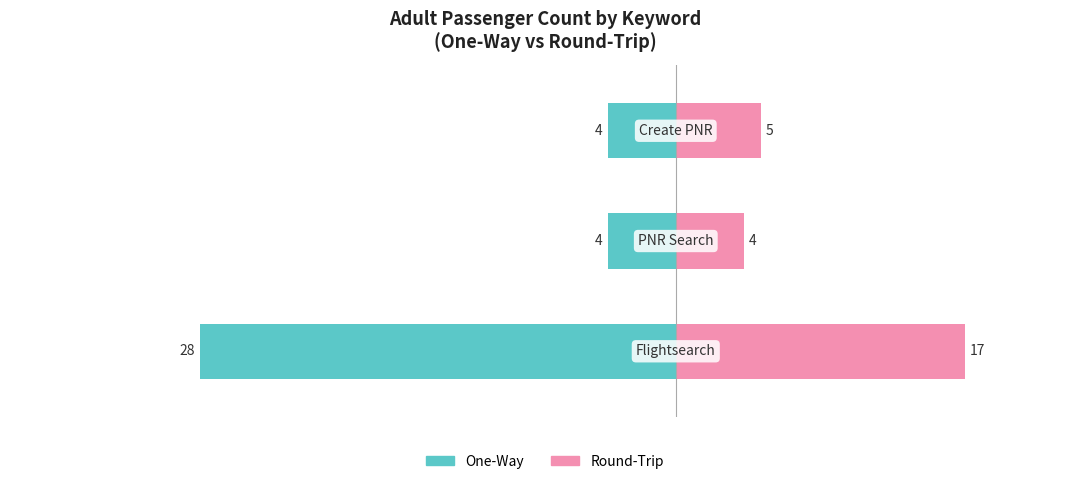

Reading left to right, list all the values displayed in this chart.

One-Way: 0=-28	1=-4	2=-4
Round-Trip: 0=17	1=4	2=5